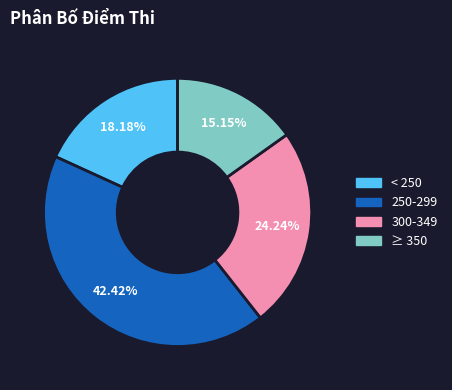

Is there any slice that represents more than half of the pie?

No